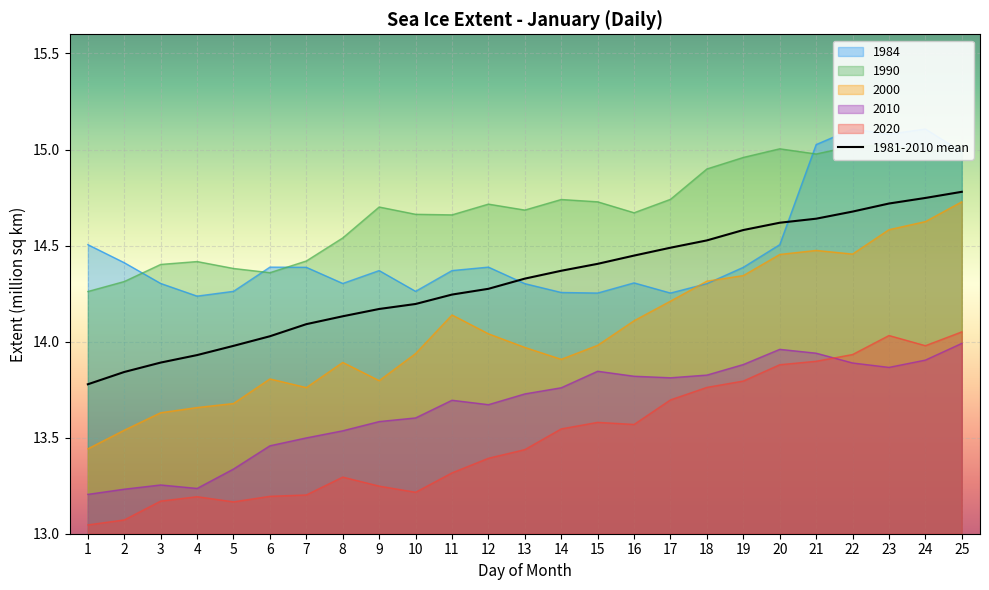

What is the difference between the 2020 values at 4 and 20?

0.7